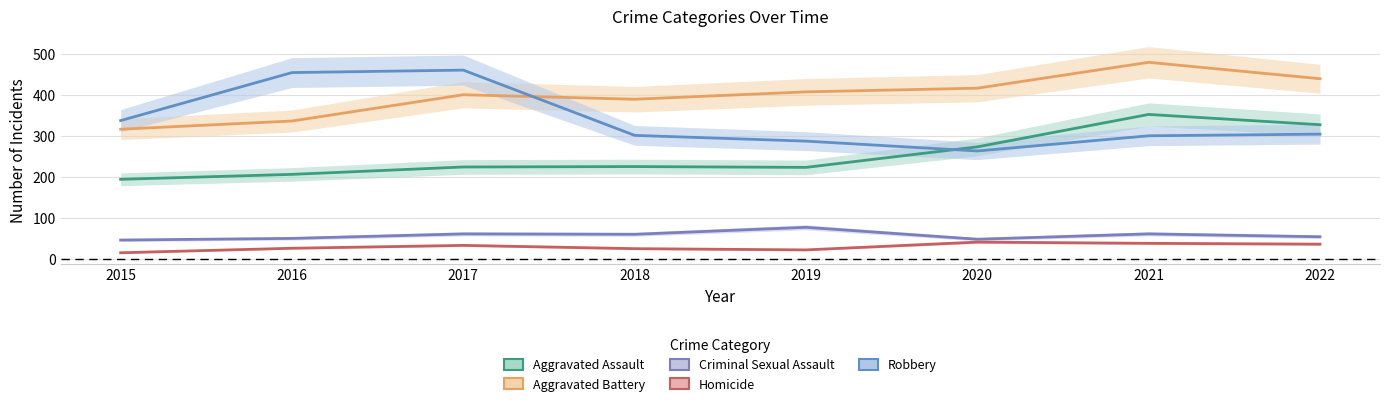

Reading right to left, extract all data points from this chart.

Aggravated Assault: 2022=327	2021=352	2020=273	2019=223	2018=225	2017=224	2016=206	2015=194
Aggravated Battery: 2022=439	2021=479	2020=416	2019=407	2018=389	2017=400	2016=336	2015=316
Criminal Sexual Assault: 2022=54	2021=61	2020=48	2019=77	2018=60	2017=61	2016=50	2015=46
Homicide: 2022=36	2021=38	2020=41	2019=22	2018=25	2017=33	2016=26	2015=15
Robbery: 2022=304	2021=300	2020=263	2019=287	2018=301	2017=460	2016=454	2015=337